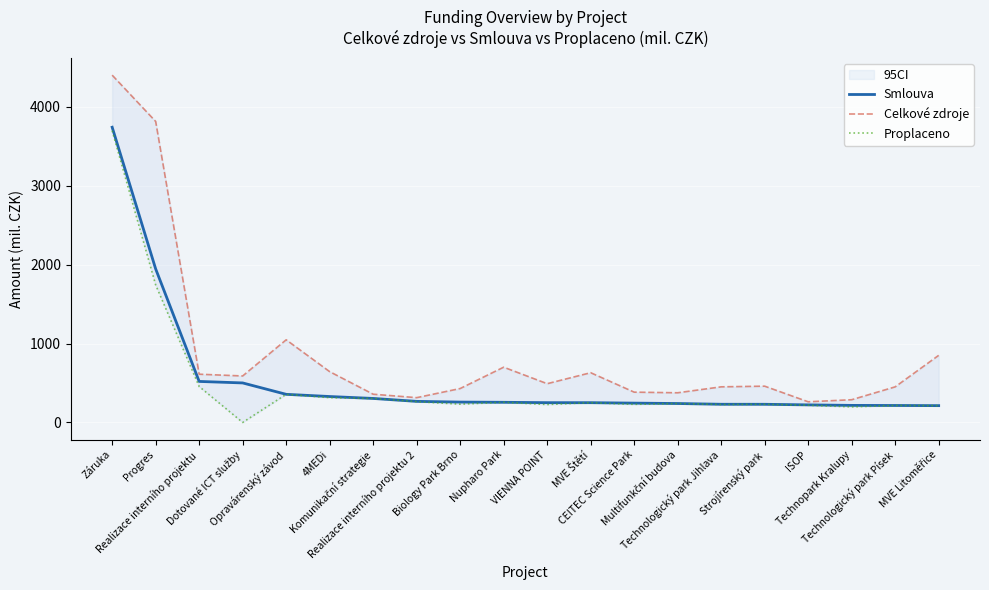

True or false: Smlouva has more than 1 points higher than both neighbors.

False